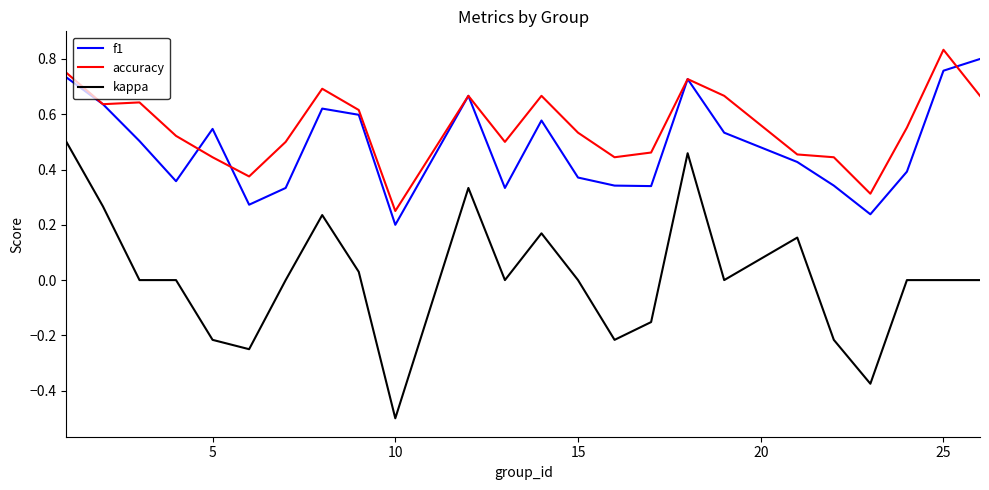

How many interior local peaks does the f1 series have?

5